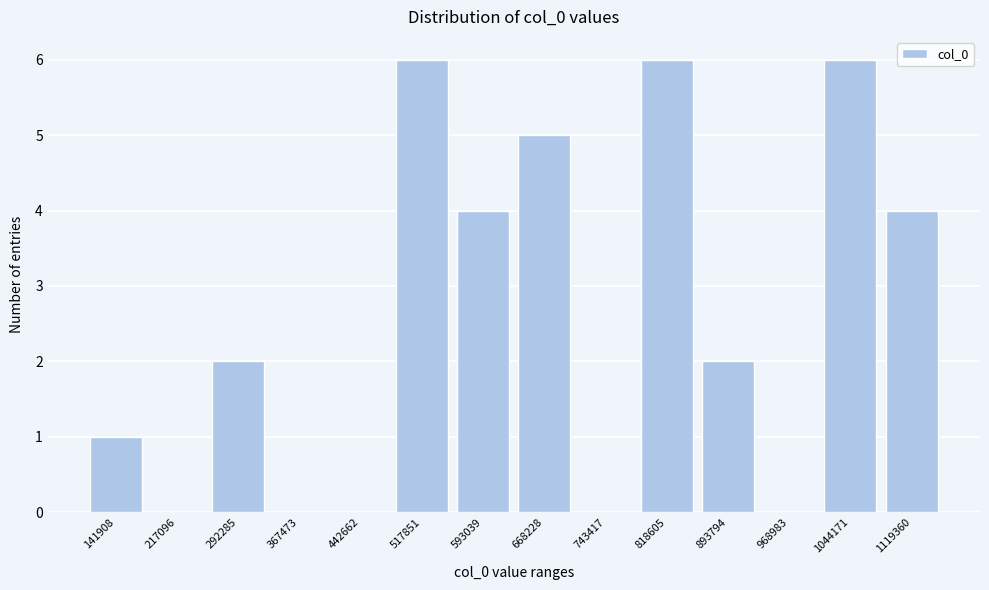

Reading left to right, extract all data points from this chart.

141908=1	217096=0	292285=2	367473=0	442662=0	517851=6	593039=4	668228=5	743417=0	818605=6	893794=2	968983=0	1044171=6	1119360=4